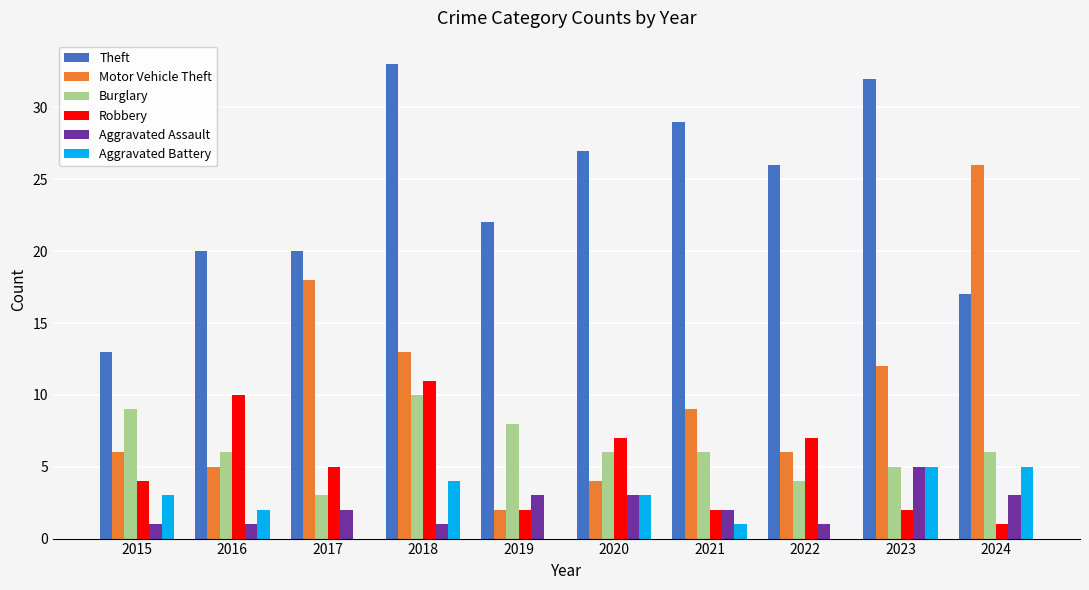

What is the difference between the Aggravated Assault values at 2023 and 2021?

3